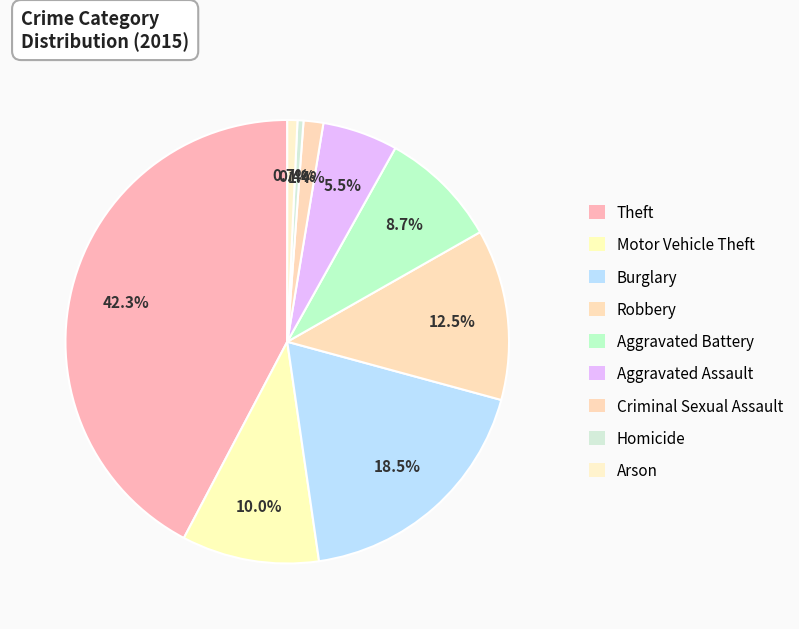

How many slices are in this pie chart?

9